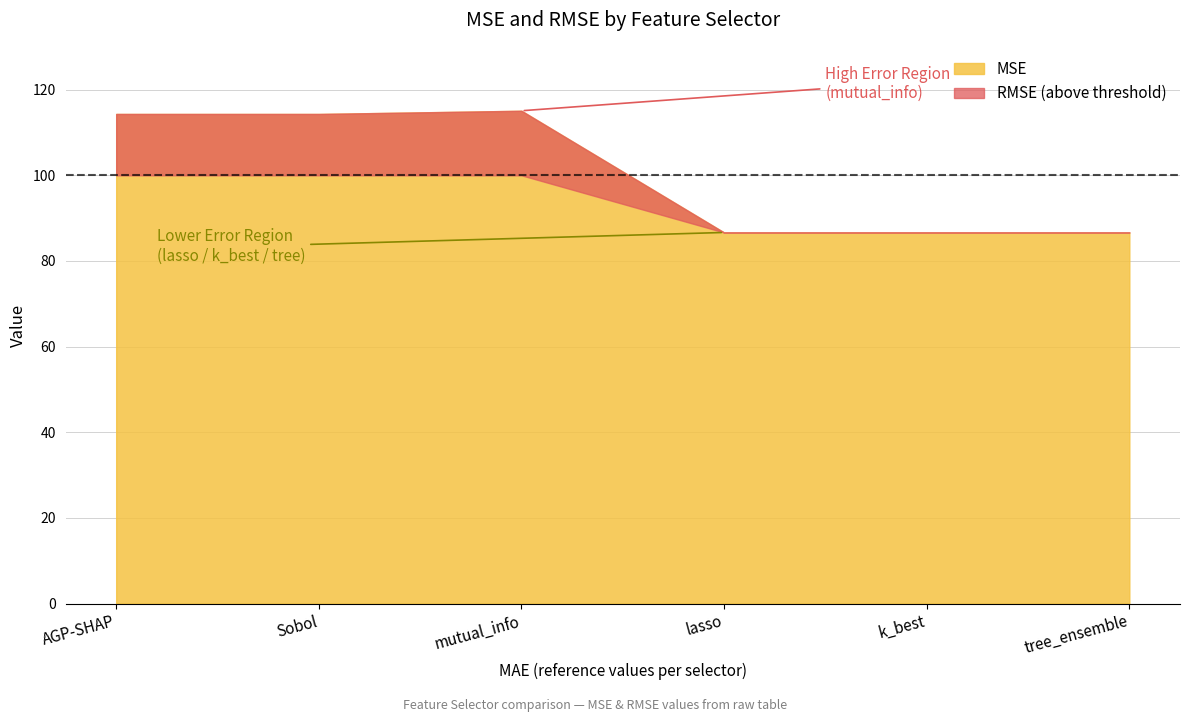

Where is the first local maximum for RMSE?

mutual_info